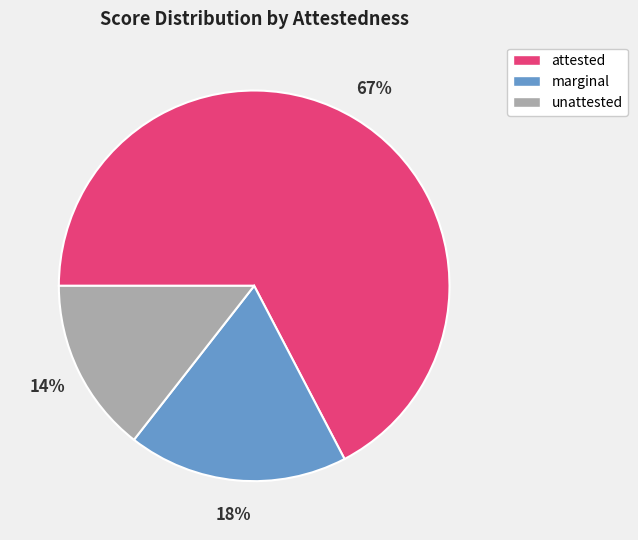

Which has a higher value, attested or unattested?

attested